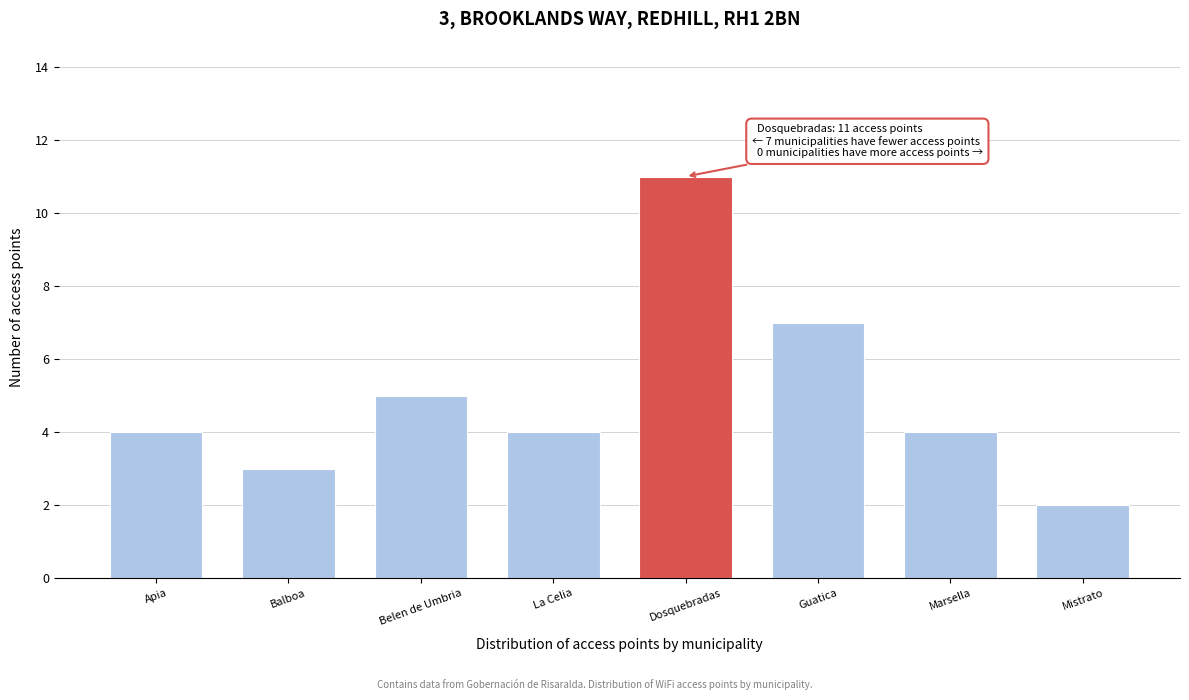

Reading left to right, transcribe all the data shown in this chart.

4	3	5	4	11	7	4	2